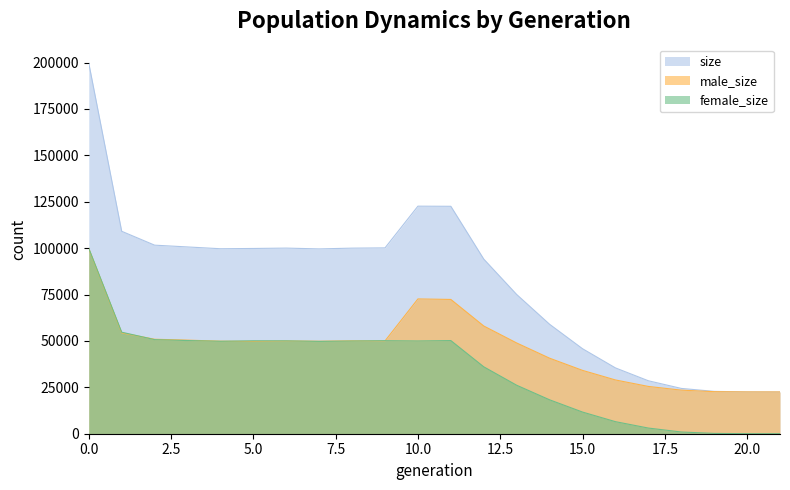

True or false: male_size and size intersect in this chart.

False